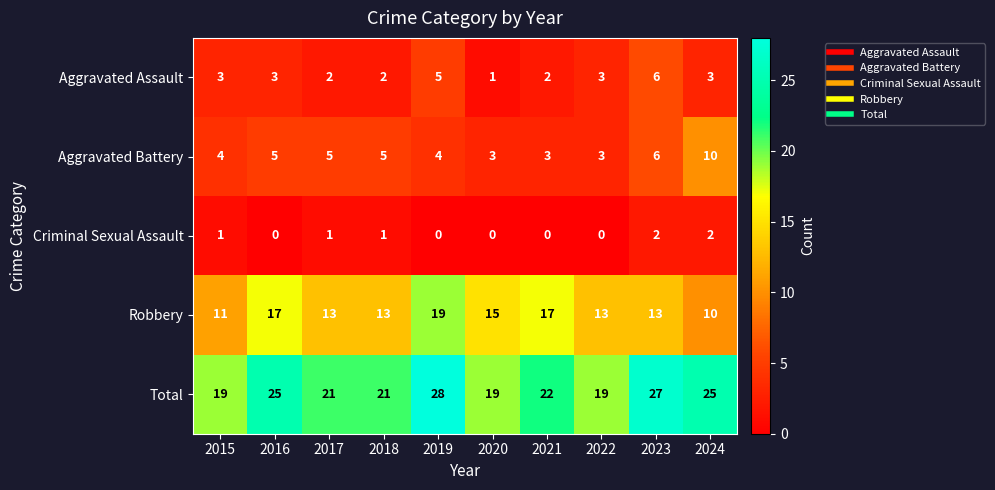

What is the total value across all series at 2019?

56